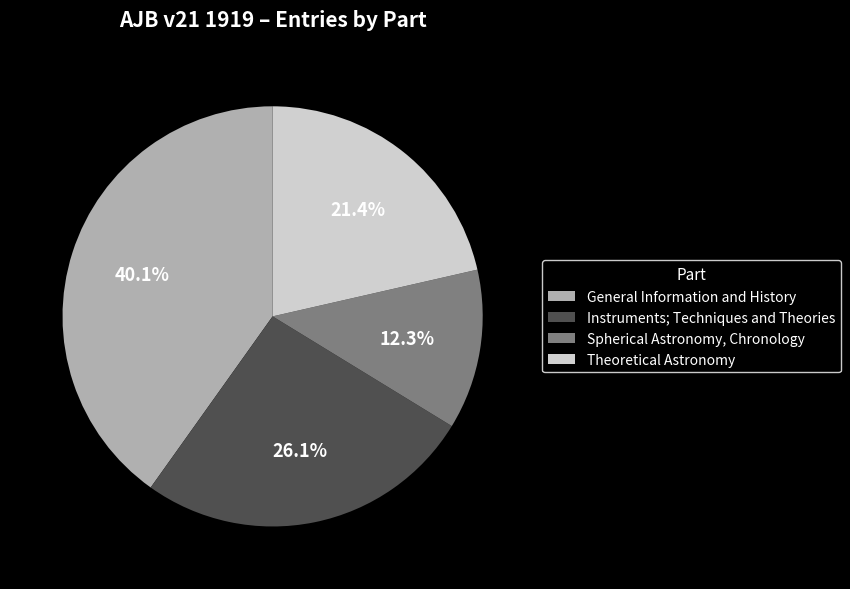

Which slice is the smallest?

Spherical Astronomy, Chronology